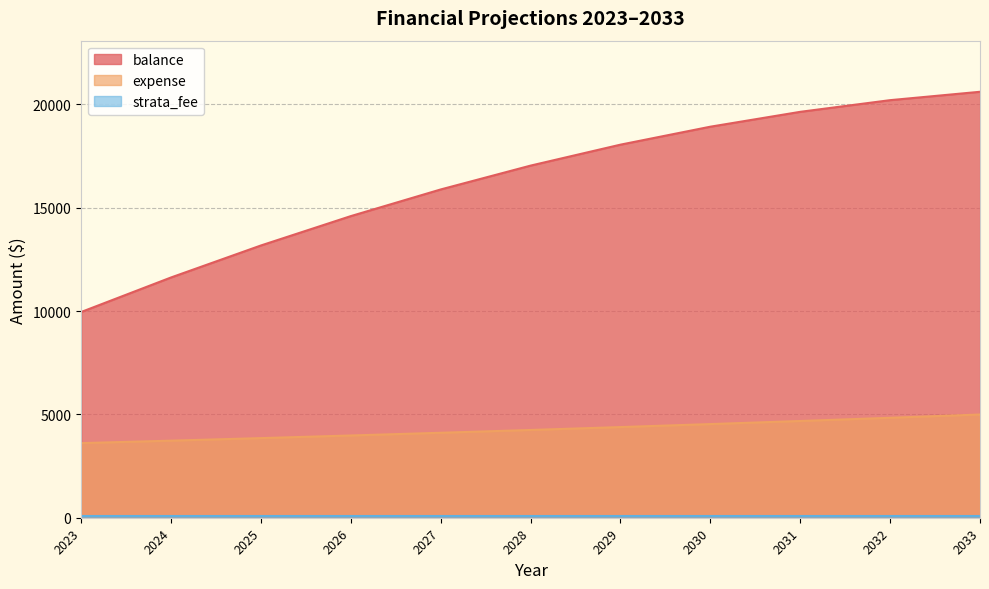

What is the difference between the expense values at 2028 and 2032?

588.9